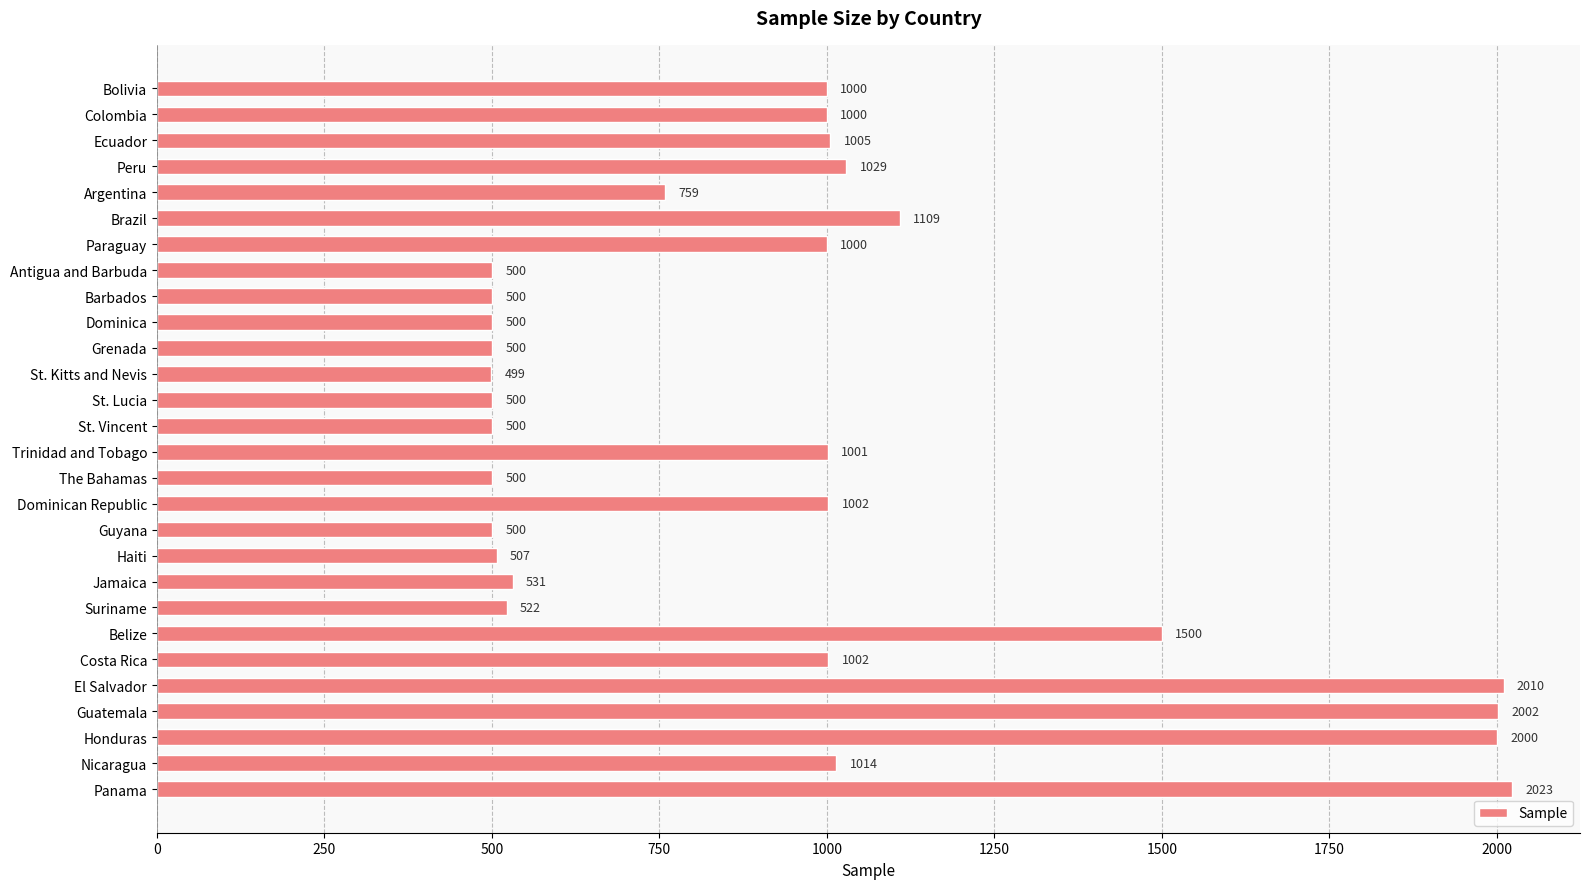

Which category has the highest value across all series?

Panama